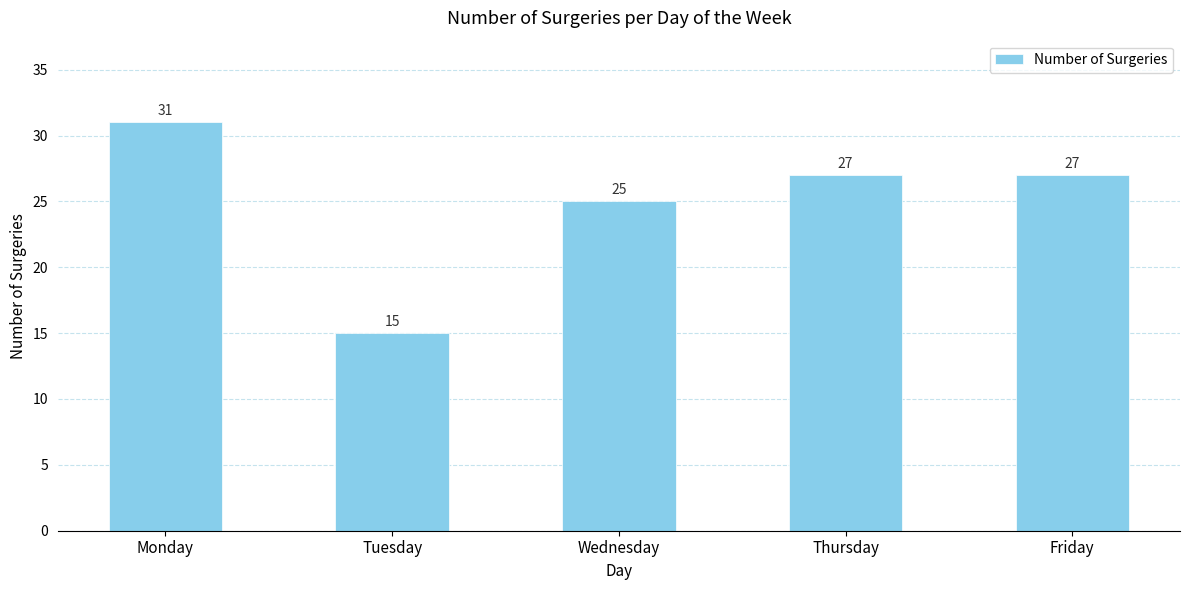

At which label is the value closest to 23?

Wednesday